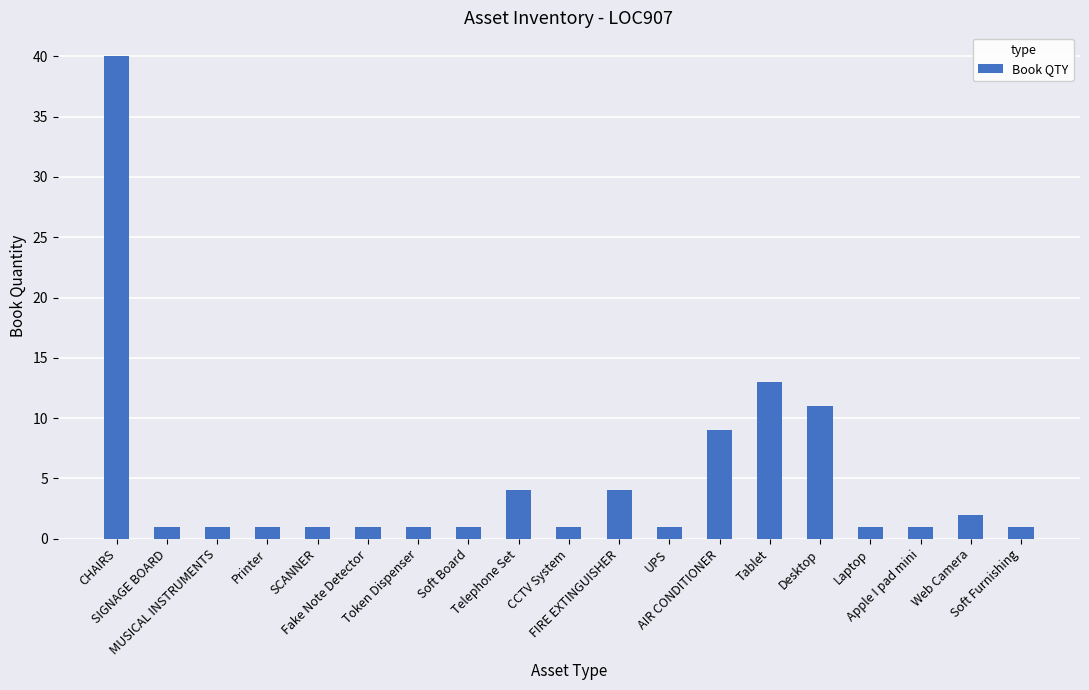

What is the difference between the maximum and minimum values?

39